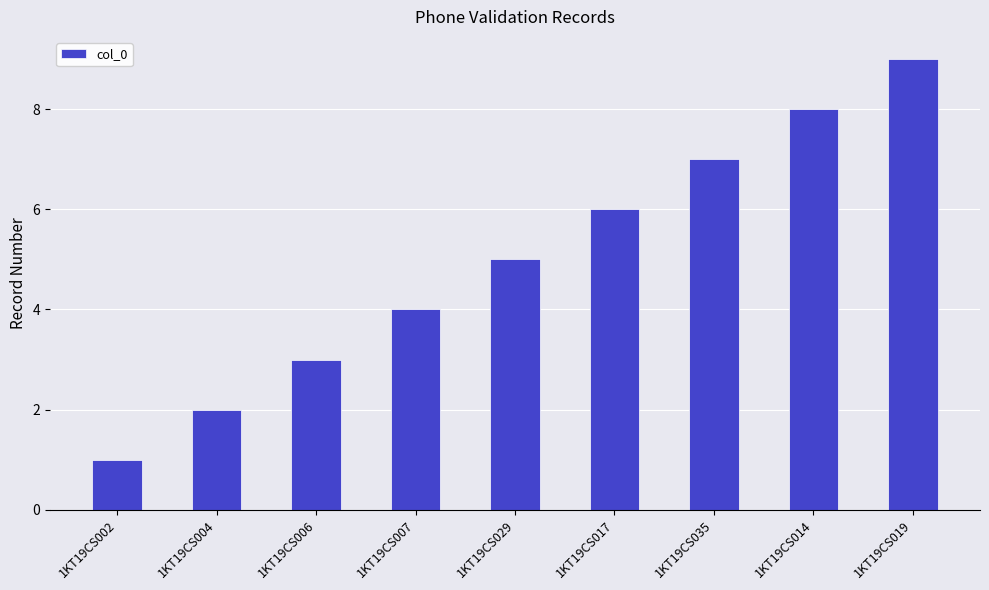

Reading right to left, list all the values displayed in this chart.

9	8	7	6	5	4	3	2	1